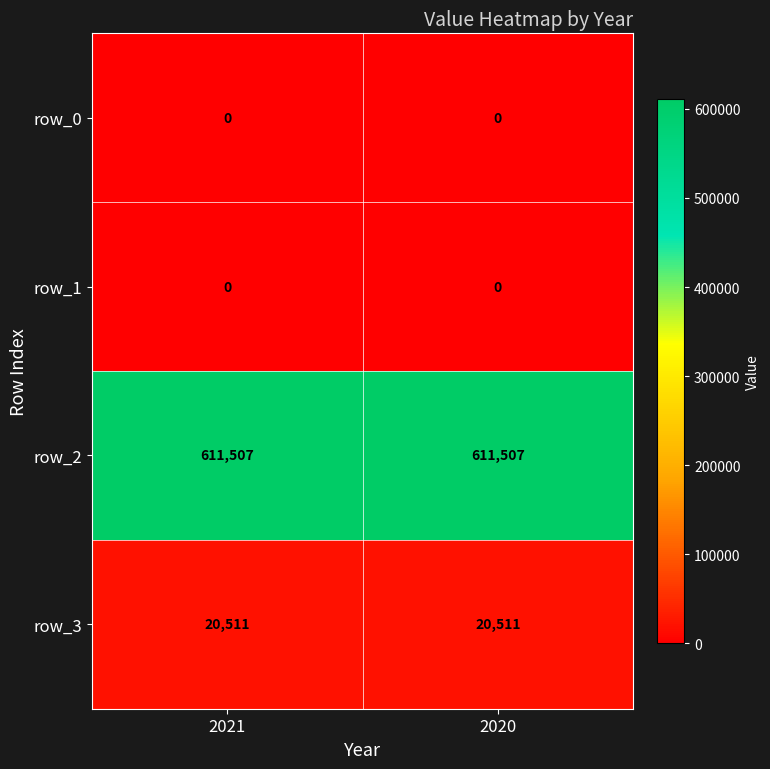

What is the greatest value displayed?

611507